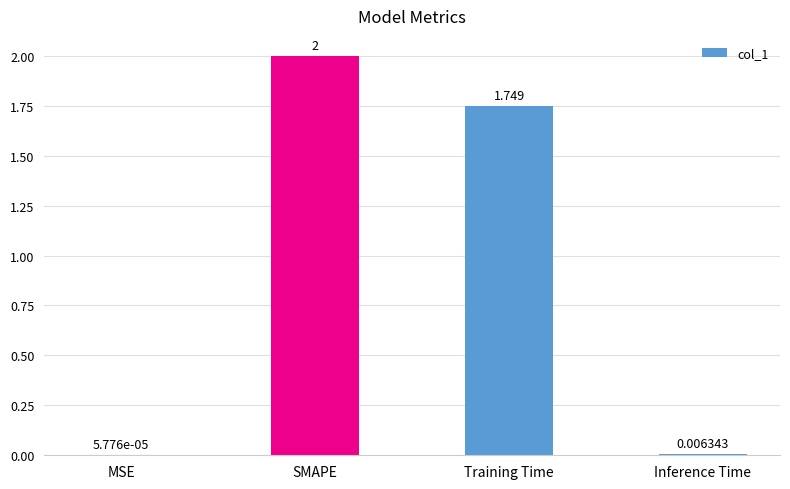

Between SMAPE and Inference Time, which is larger?

SMAPE